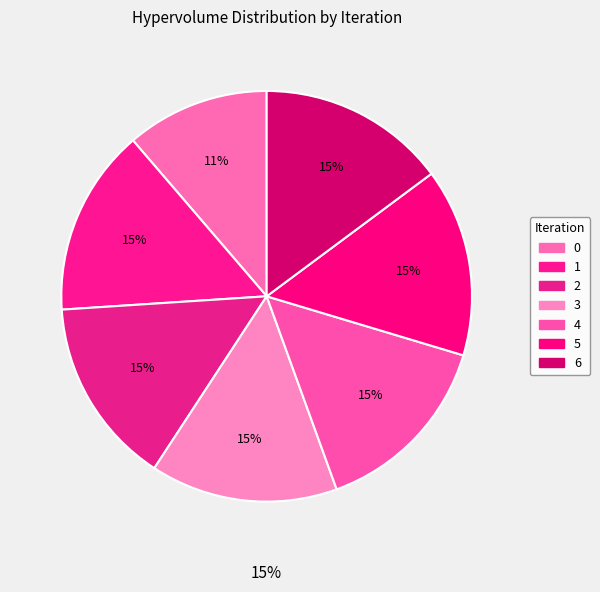

Does any single category account for the majority?

No